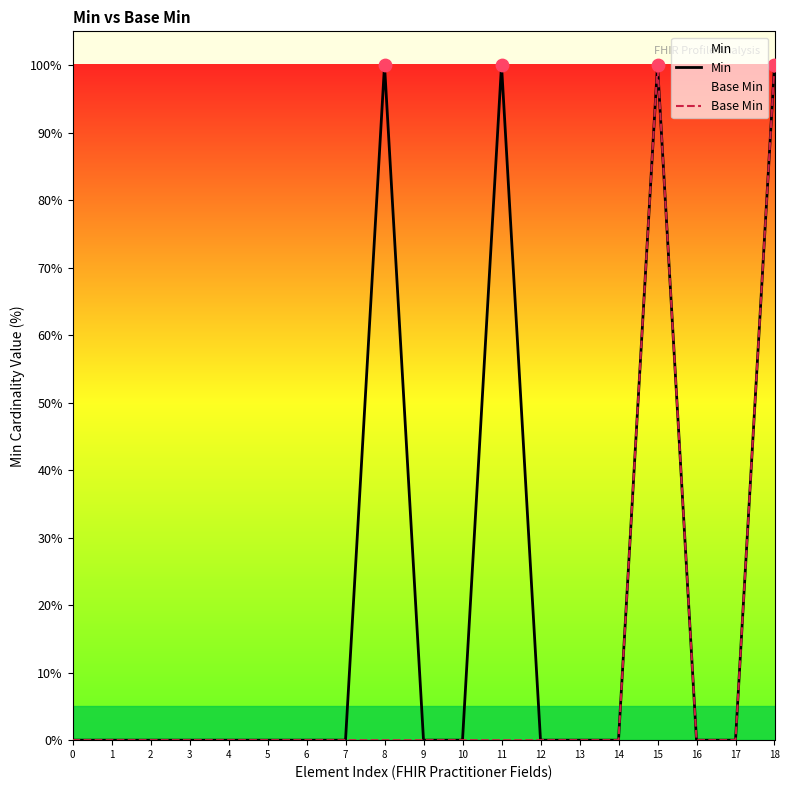

Which series has the largest total across all categories?

Min